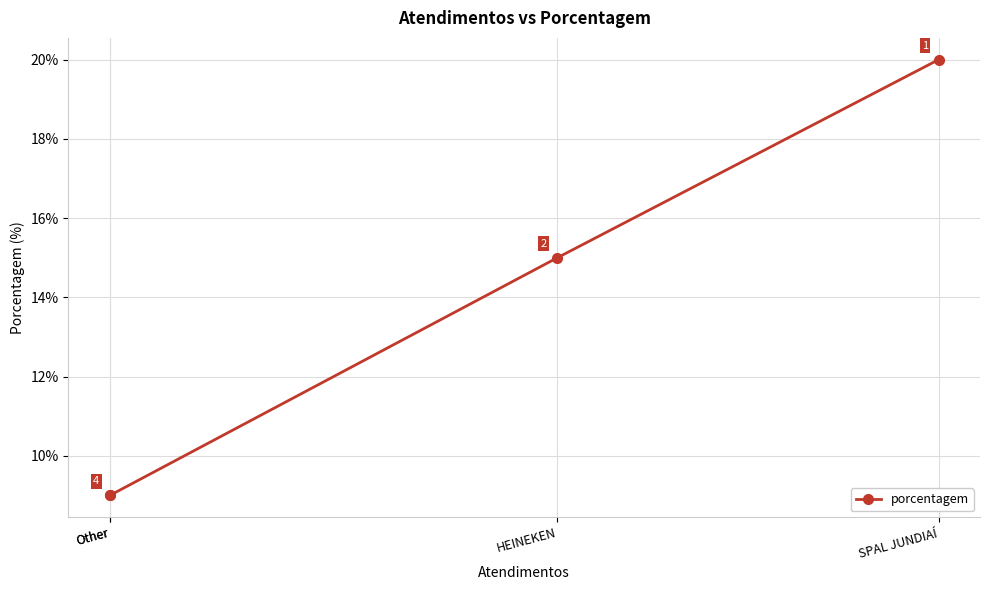

True or false: the data has more than 1 interior local peaks.

False